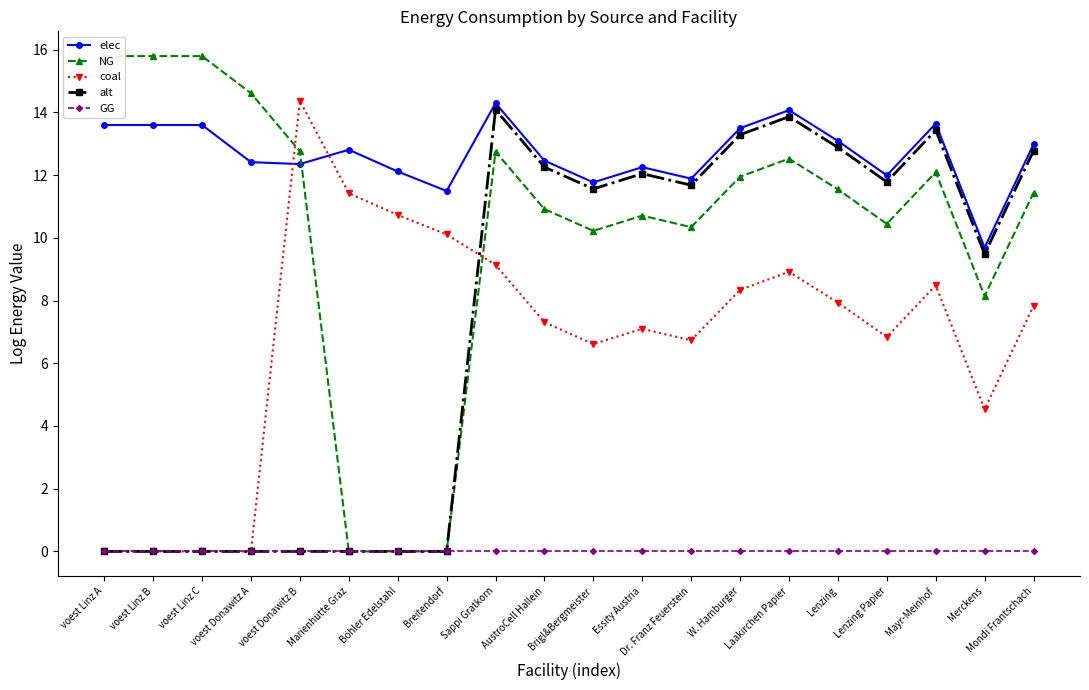

At which category is the sum across all series the highest?

Sappi Gratkorn